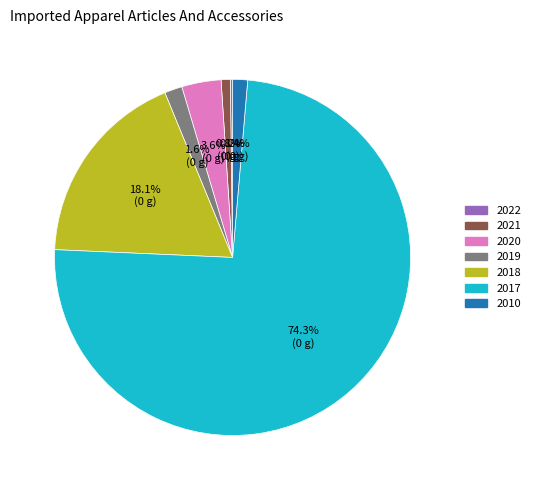

To the nearest percent, what percentage of the pie is 2010?

1%